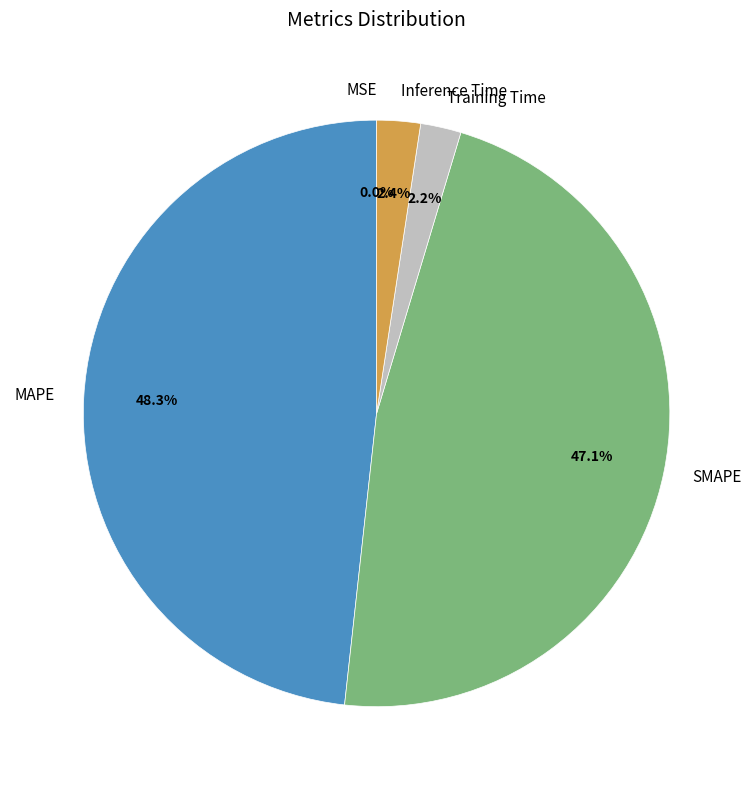

How much of the chart is everything except Inference Time?

97.6%